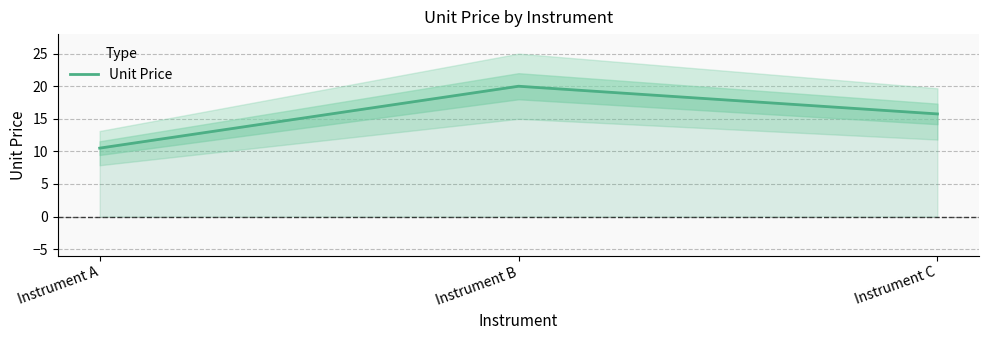

How many lines are shown in the chart?

1